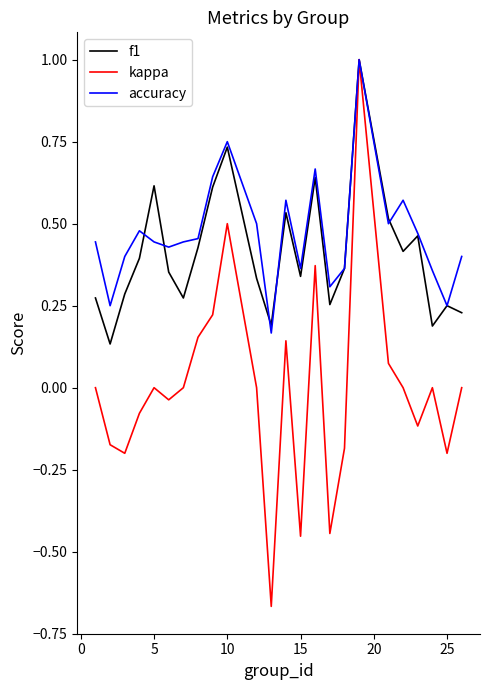

Which series has the largest range (max minus min)?

kappa